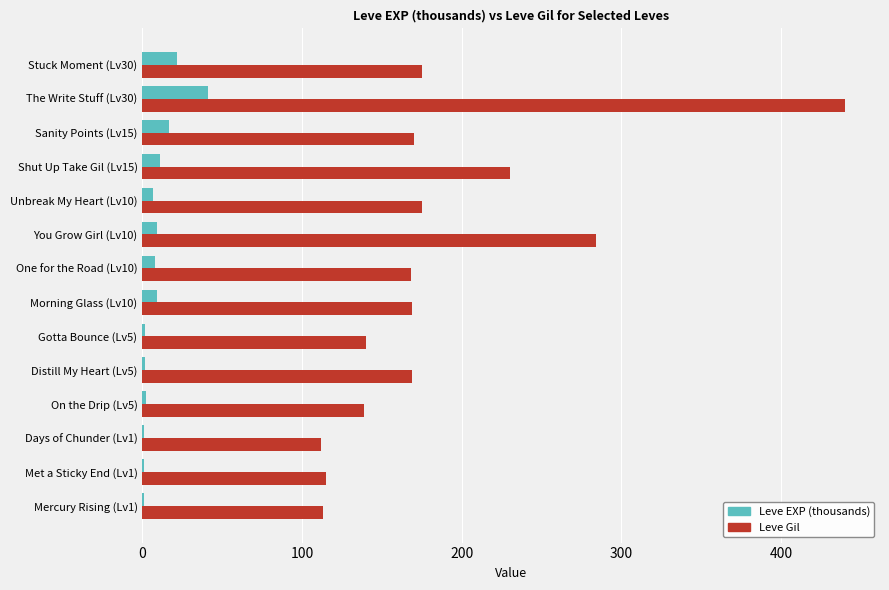

Where is Leve Gil nearest to the value 276?

You Grow Girl (Lv10)